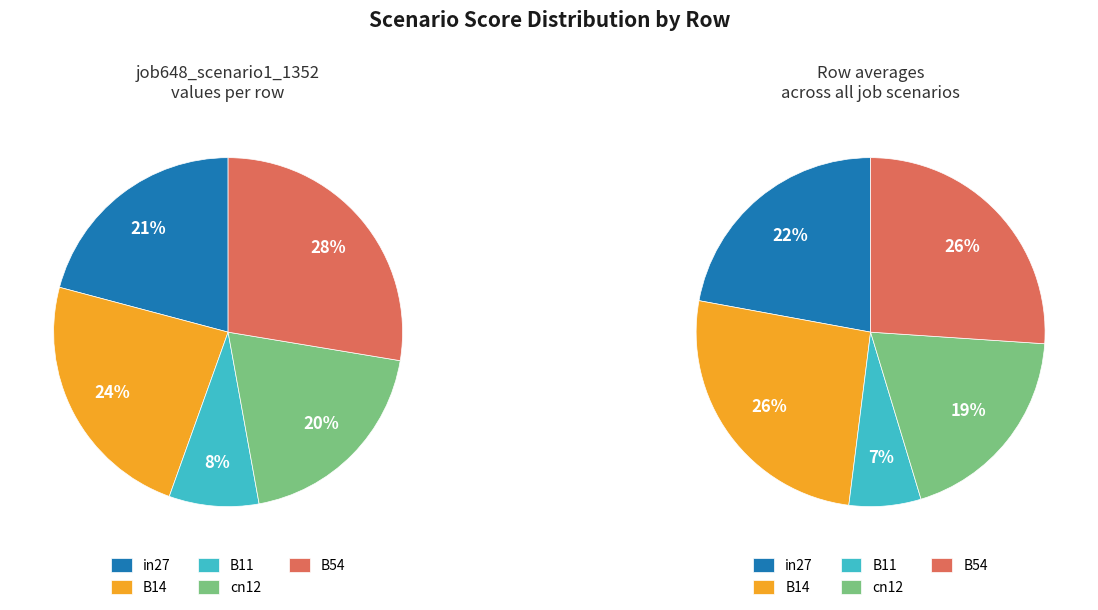

To the nearest percent, what is the difference between the largest and smallest slice percentages?

19%